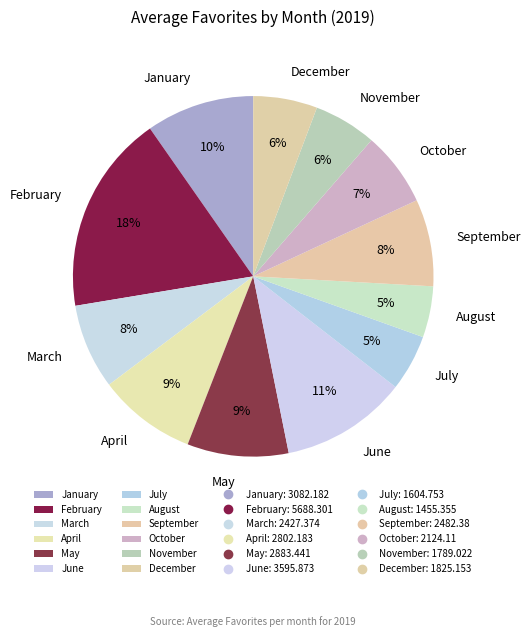

How many segments does this pie chart have?

12